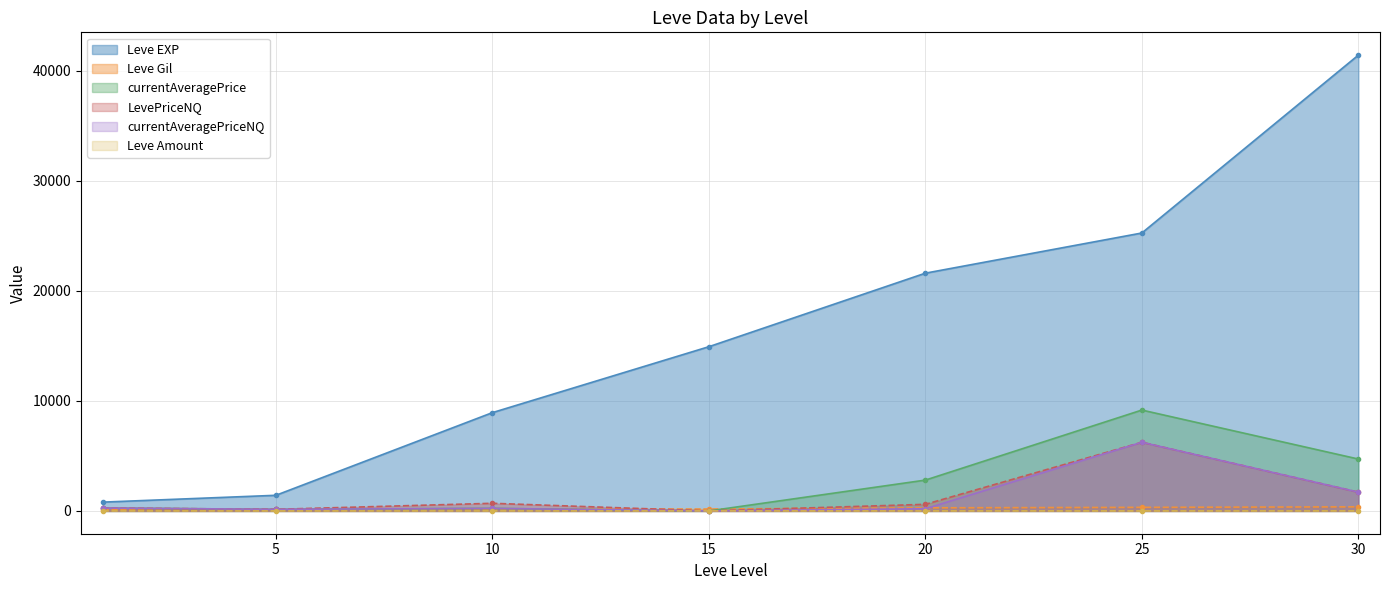

What is the difference between the second highest and second lowest values in the Leve EXP series?

23830.0